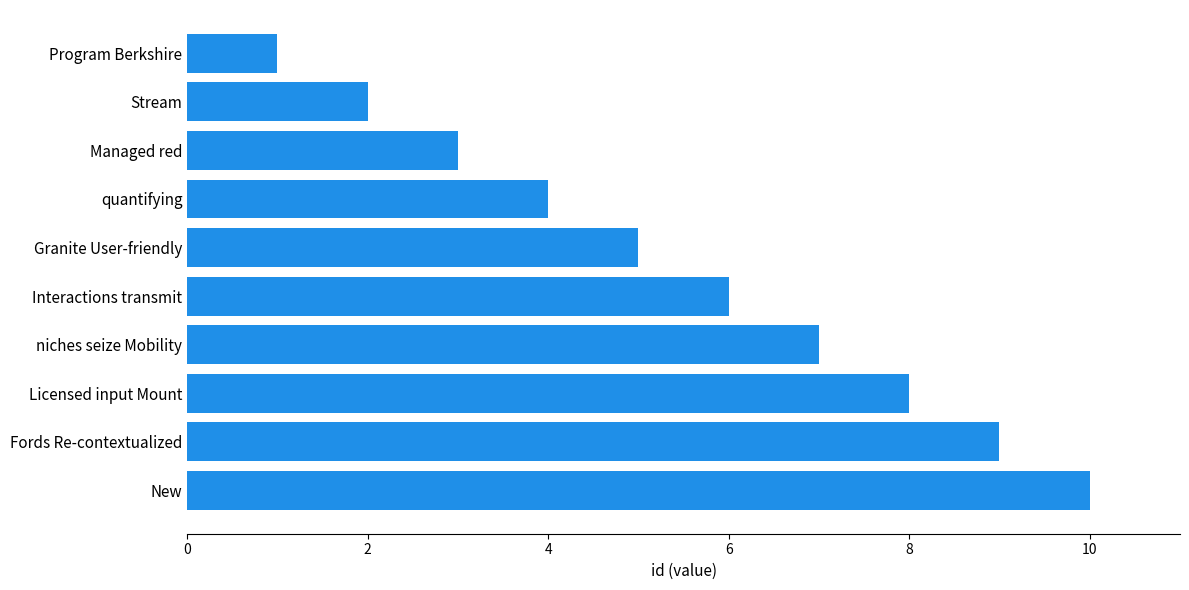

How many distinct data groups are displayed?

1